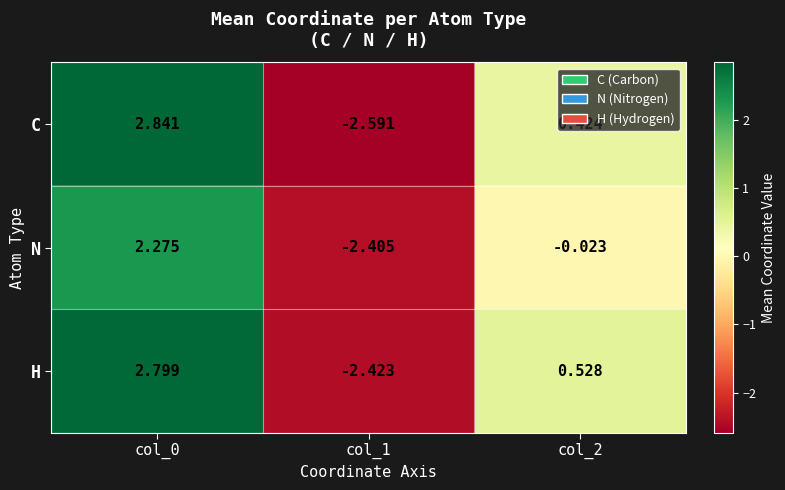

At which category does the chart reach its minimum across all series?

col_1